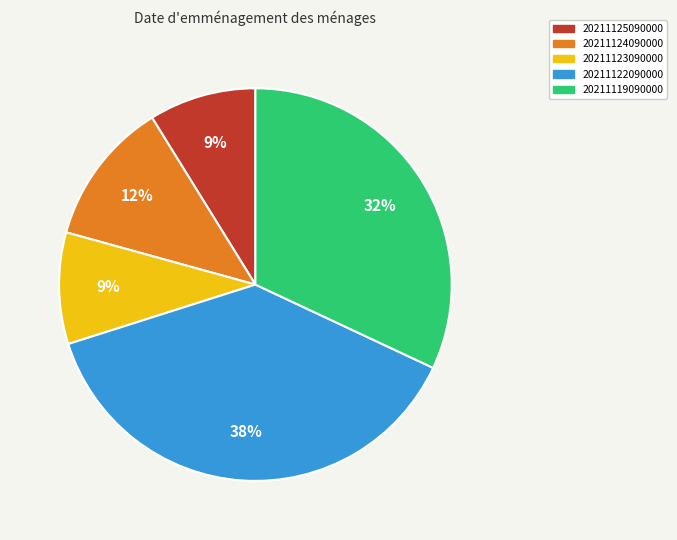

What percentage is the 20211119090000 slice, to the nearest percent?

32%